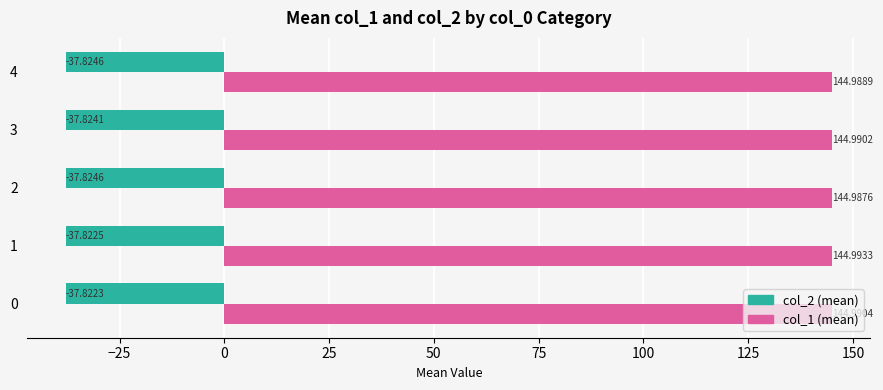

What is the sum of the col_1 (mean) values at 3 and 2?

290.0